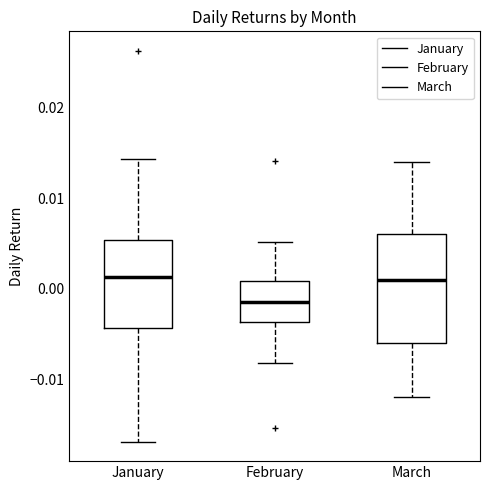

Reading left to right, read every box against the y-axis: the position of its median line, the range the box covers, and the ends of its whiskers. The values are not printed on the chart, so give them approximately, as read against the axis.

January: median 0.001, box -0.004 to 0.005, whiskers -0.017 to 0.014
February: median -0.002, box -0.004 to 0.001, whiskers -0.008 to 0.005
March: median 0.001, box -0.006 to 0.006, whiskers -0.012 to 0.014